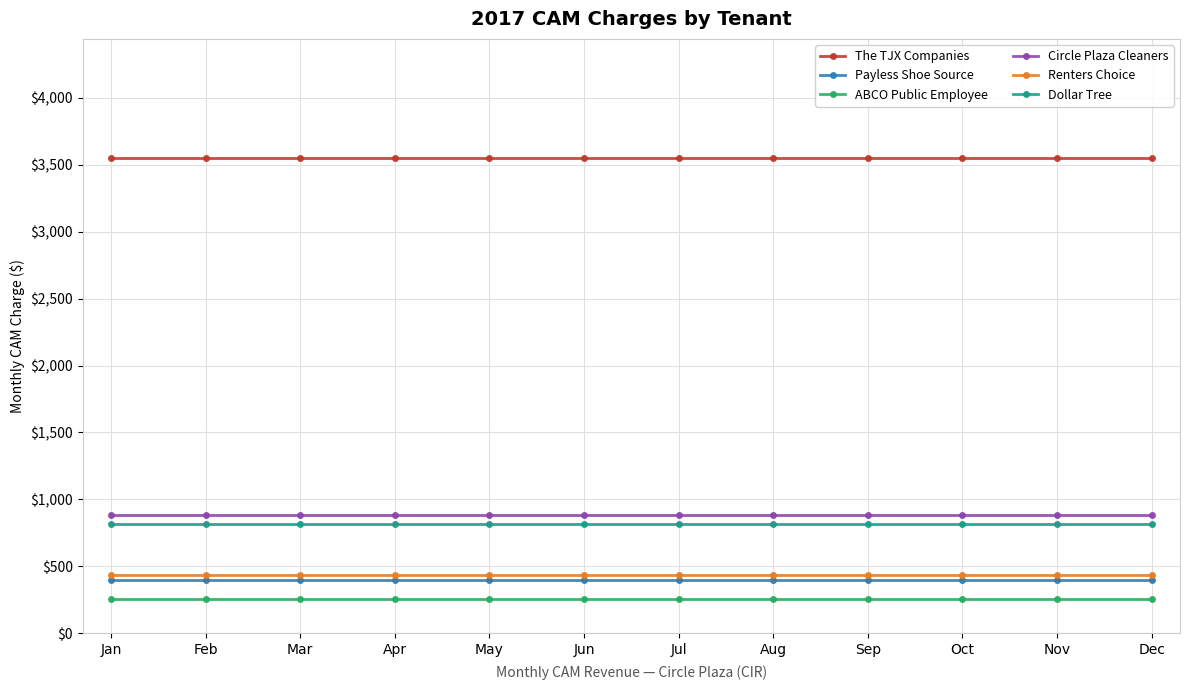

What is the lowest value of the ABCO Public Employee series?

258.3